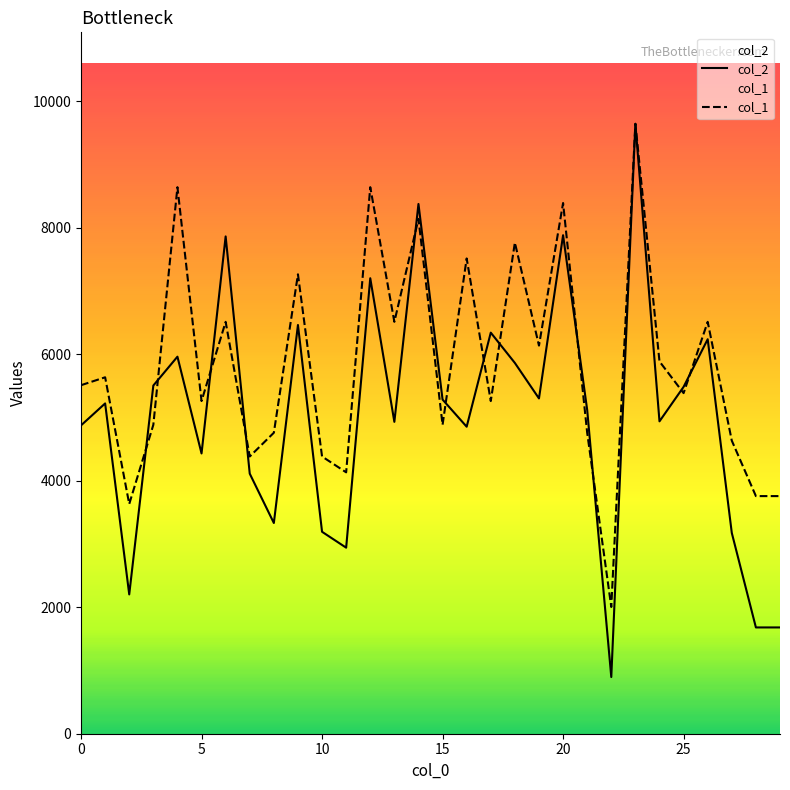

What is the average value of the col_1 series?

5818.0